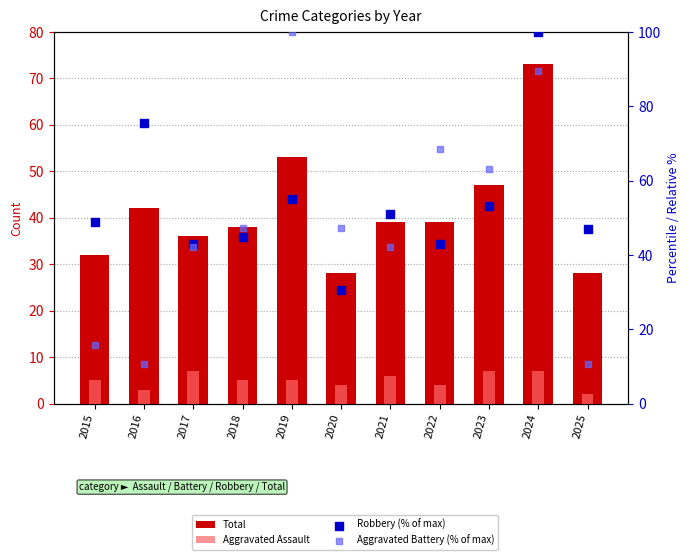

Which series contains the highest Y value?

Robbery (% of max)